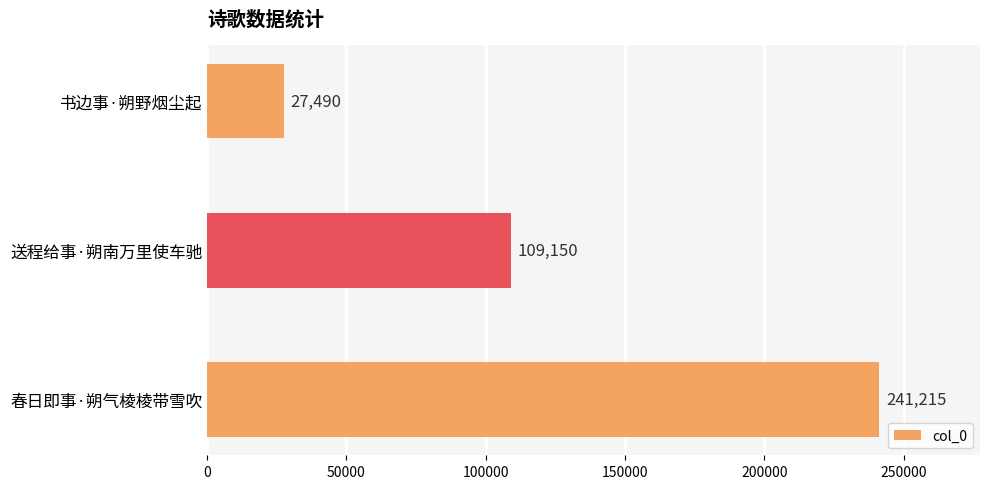

The value at 春日即事·朔气棱棱带雪吹 is 241215. True or false?

True